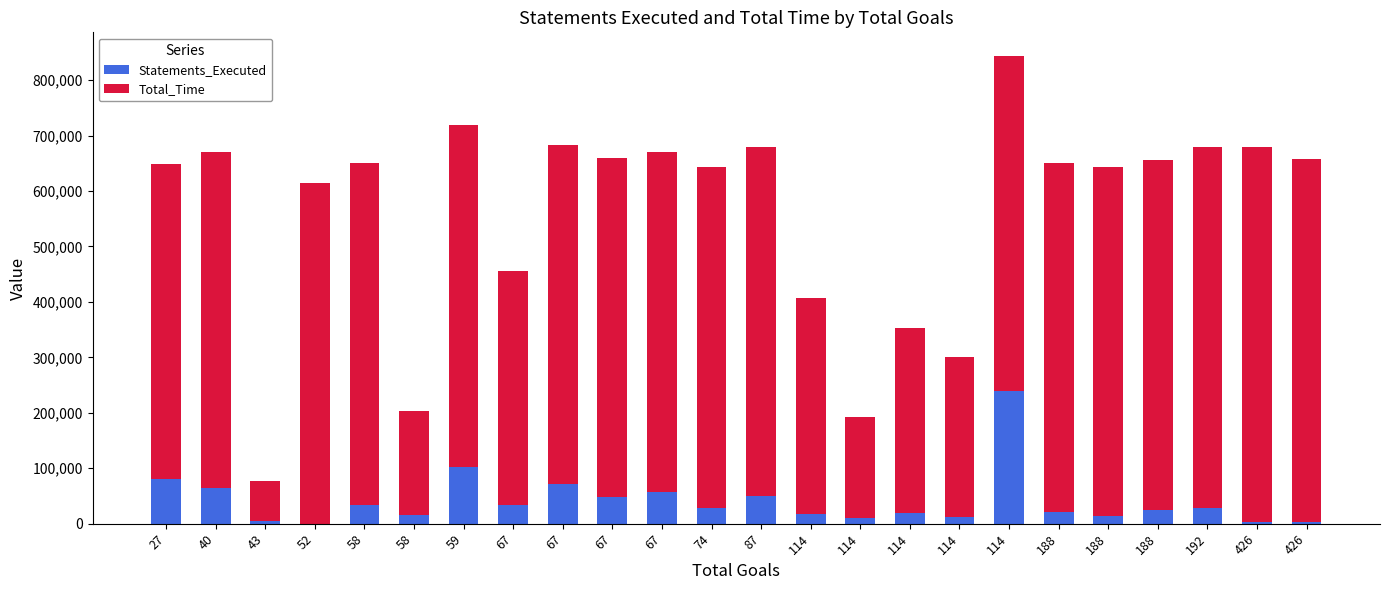

How many series are shown in this chart?

2